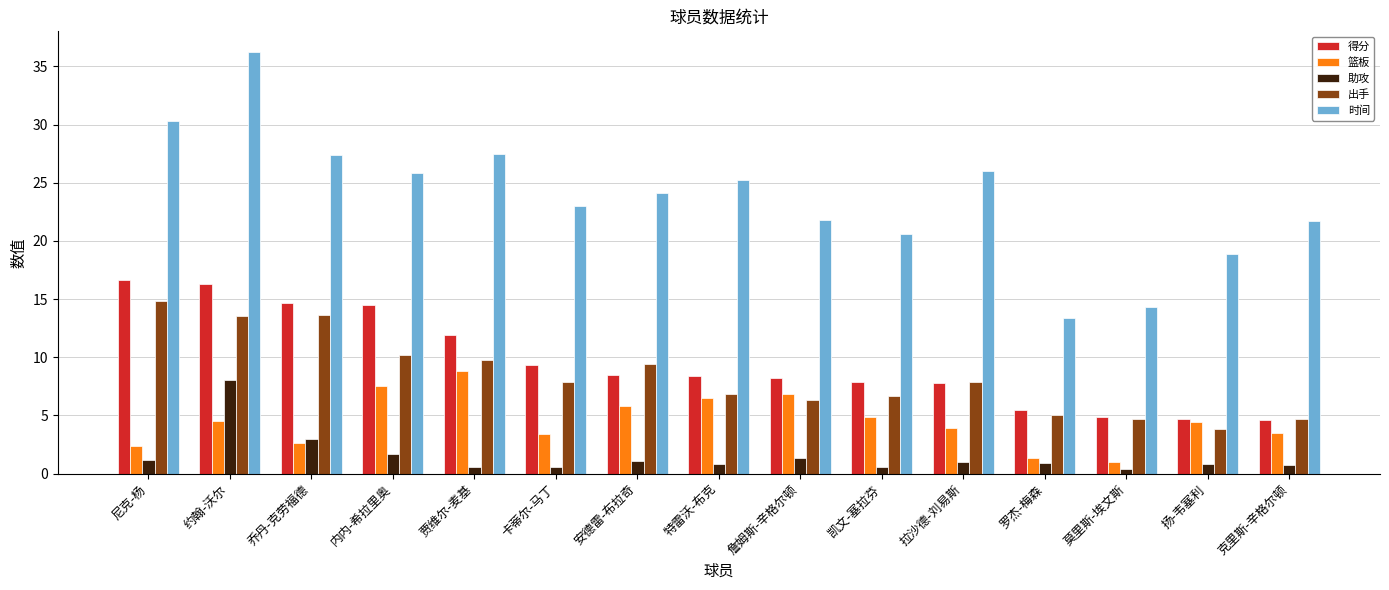

Which category has the lowest value in the 时间 series?

罗杰-梅森